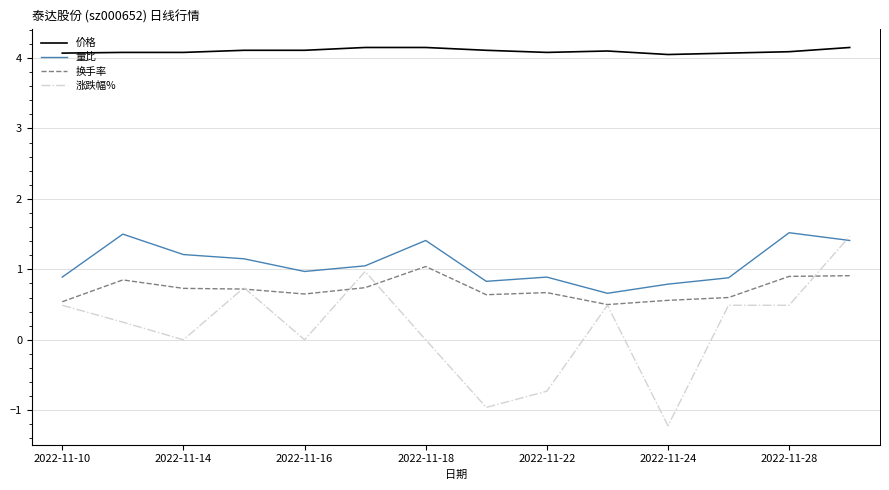

What is the highest value of the 涨跌幅% series?

1.5